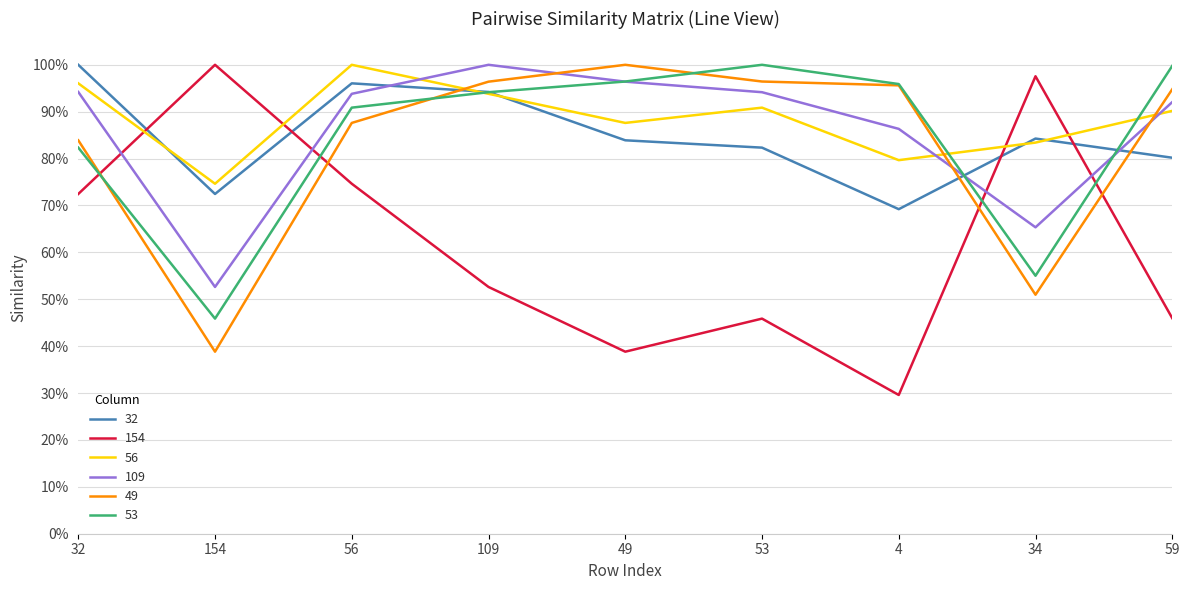

What is the total value across all series at 34?

4.4